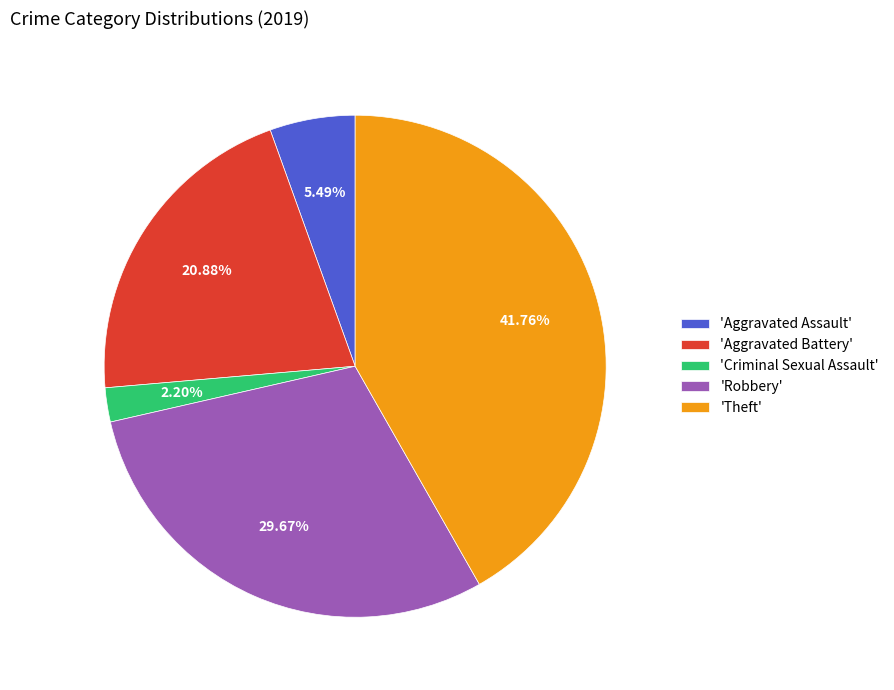

How many segments does this pie chart have?

5